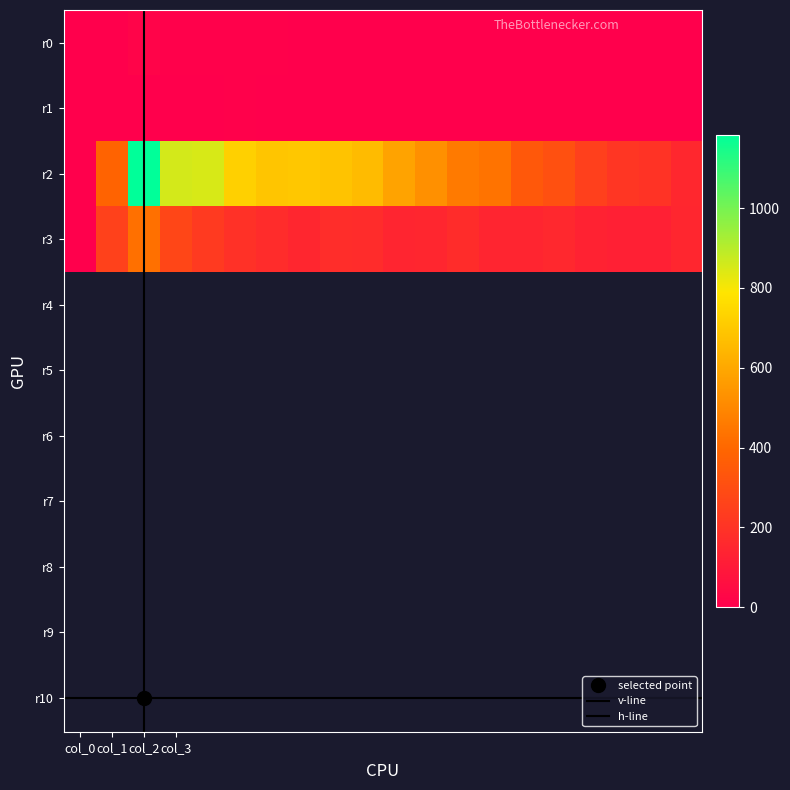

At how many categories does at least one series exceed 974?

1